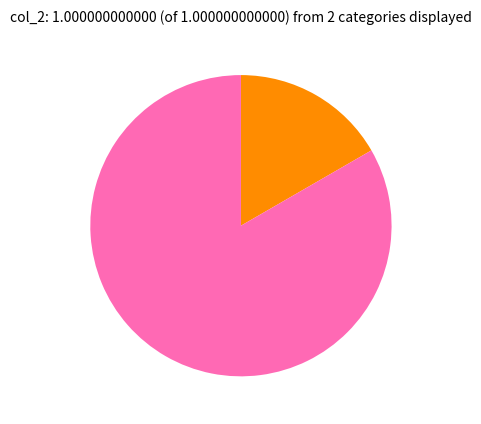

Is there any slice that represents more than half of the pie?

Yes